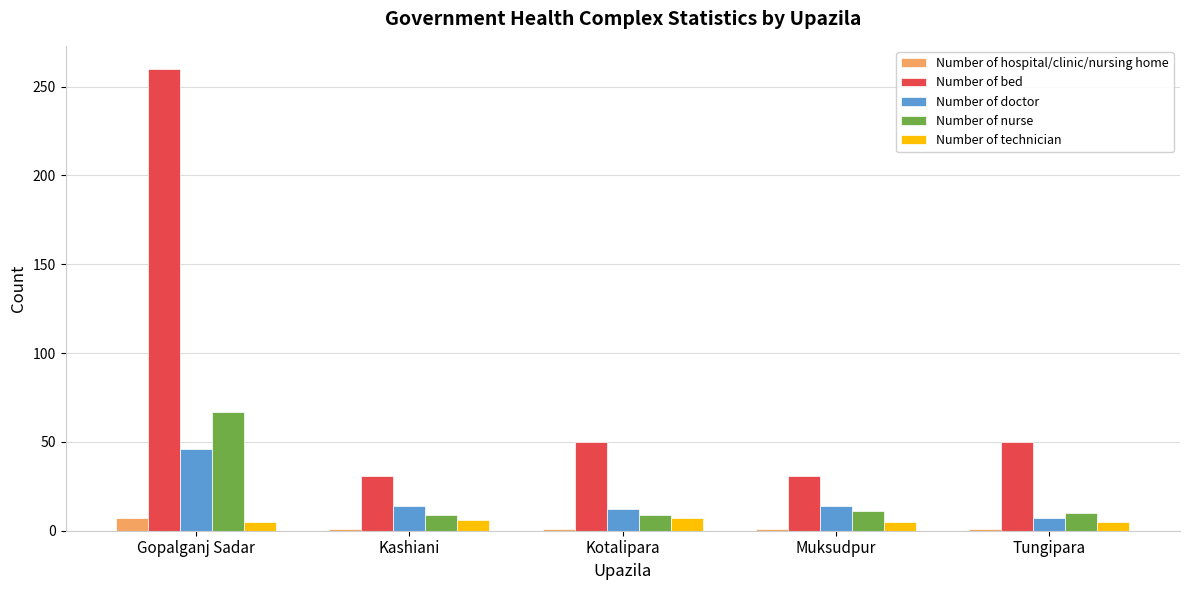

Which series has the widest spread of values?

Number of bed